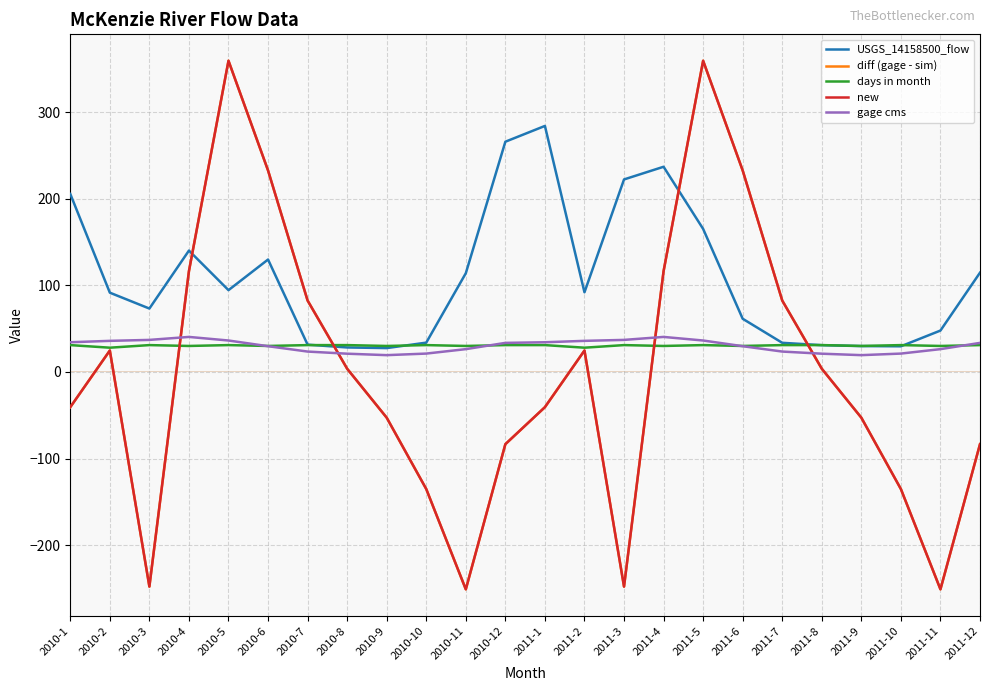

Rank the series at 2010-9 from highest to lowest value.

days in month, USGS_14158500_flow, gage cms, diff (gage - sim), new